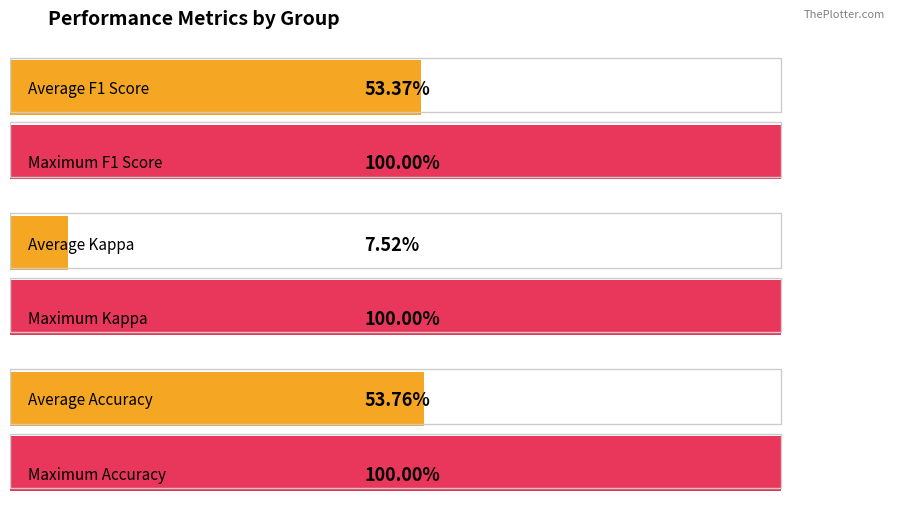

What is the average value of the kappa series?

0.1